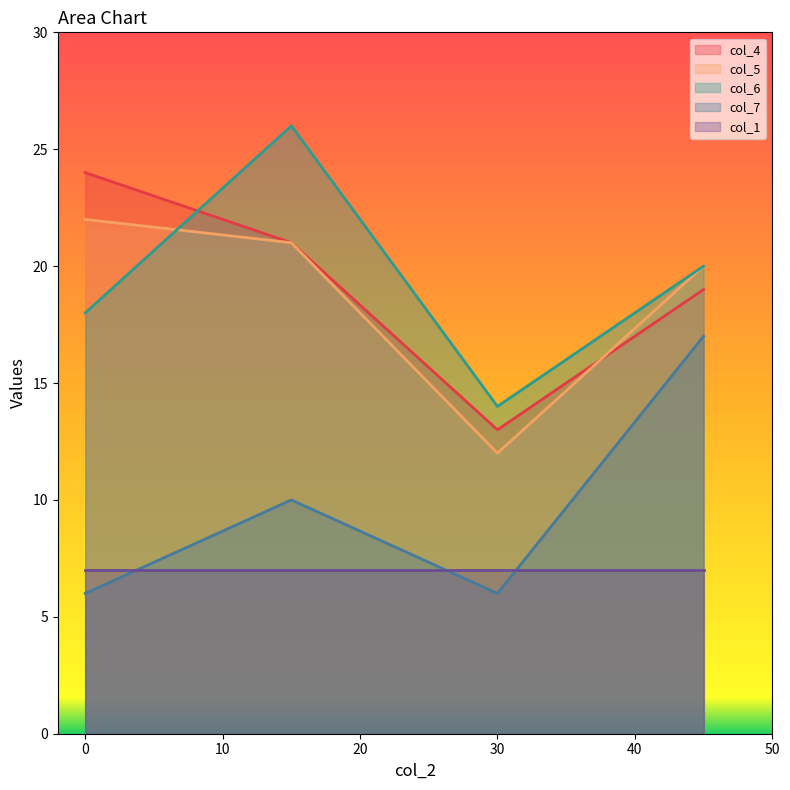

How many interior local peaks does the col_6 series have?

1